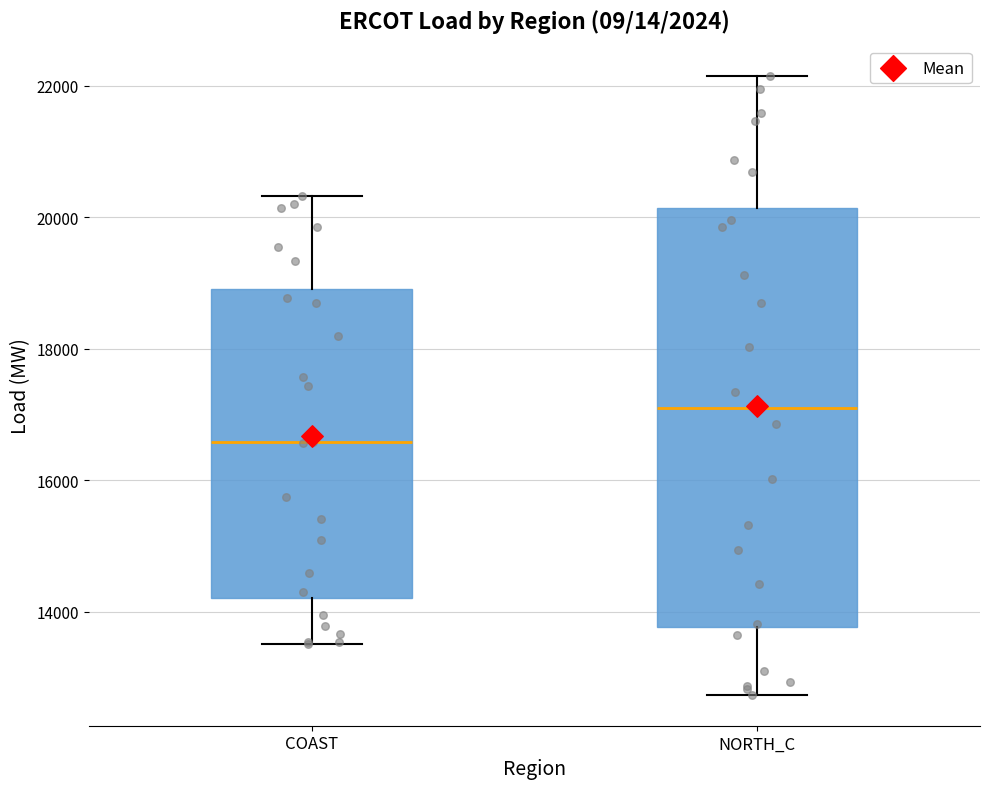

Where does the upper whisker of the box for NORTH_C end on the y-axis? The values are not printed on the chart, so give them approximately, as read against the axis.

22200